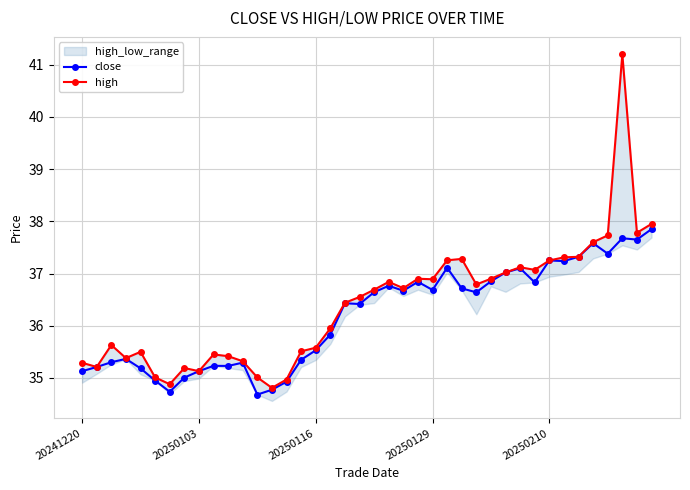

True or false: close has more than 0 interior local peaks.

True